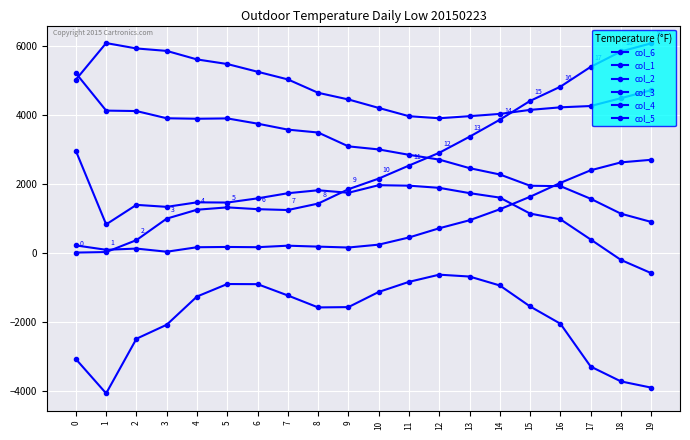

Between 10 and 15, which series saw the biggest shift?

col_6